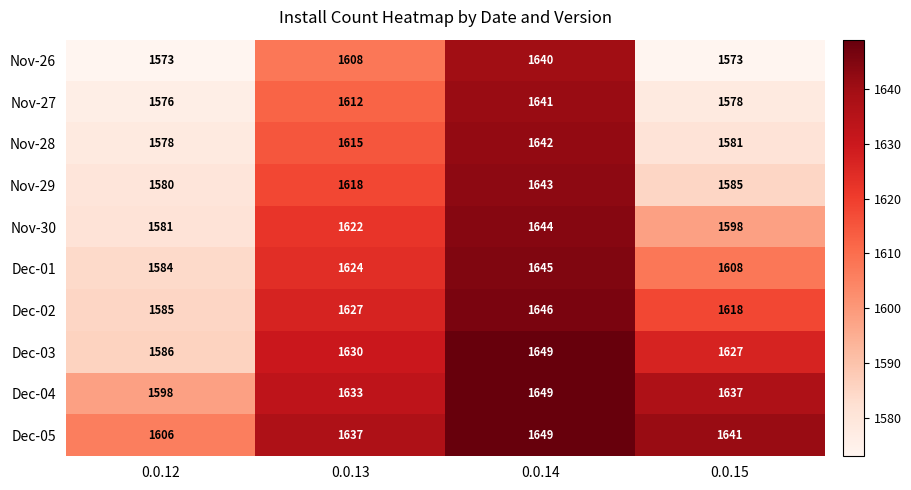

What is the difference between the second highest and minimum values in the Nov-27 series?

36